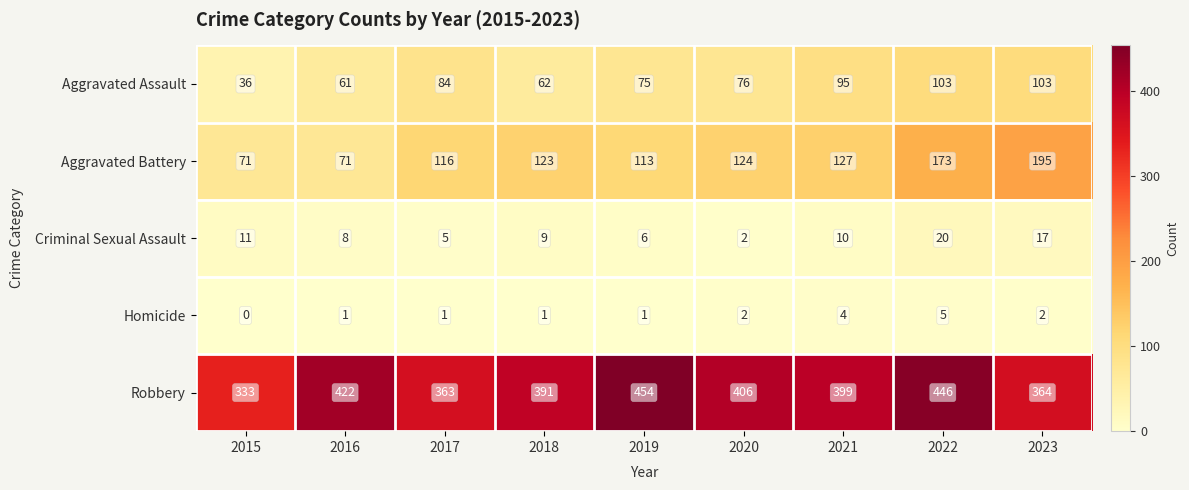

What is the difference between the second highest and minimum values in the Aggravated Assault series?

67